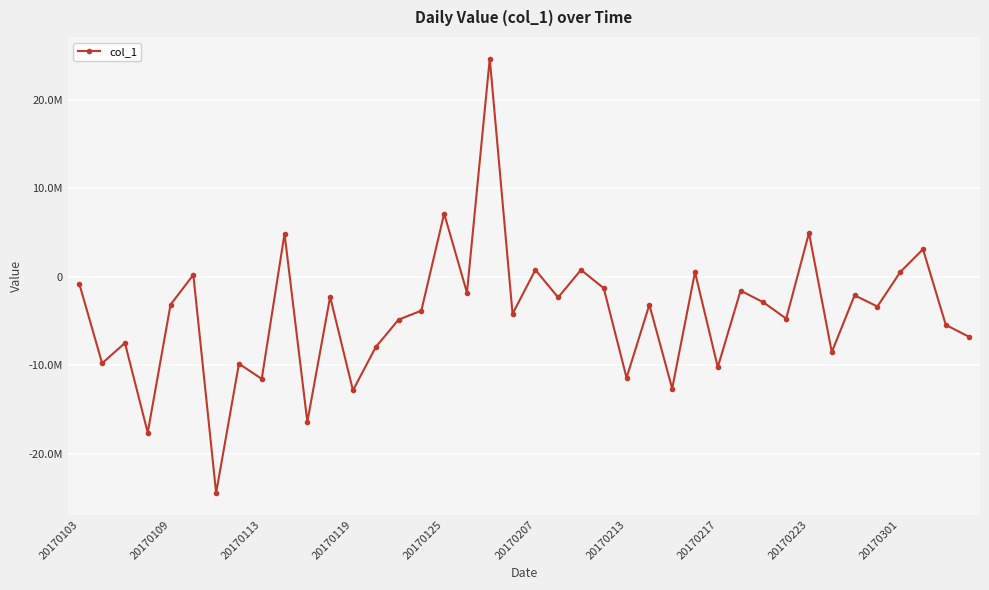

Does the chart have visible grid lines?

Yes